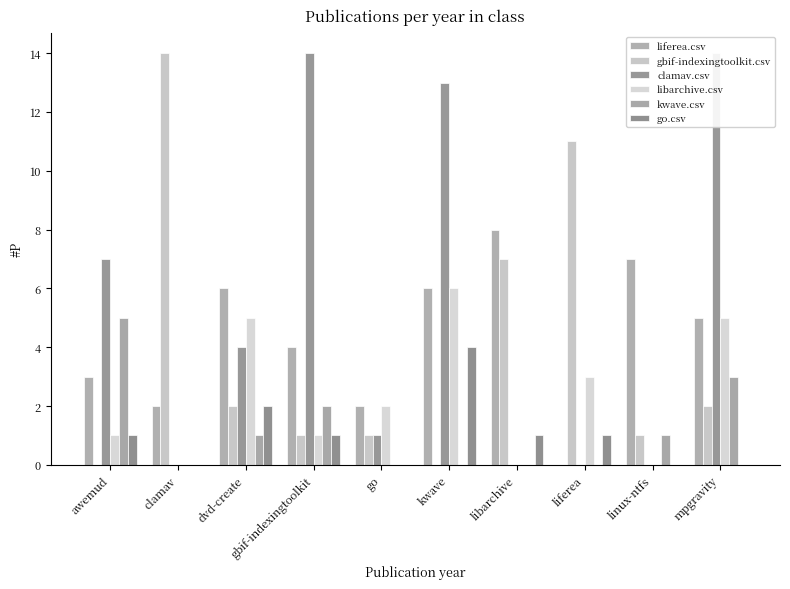

What is the label of the 10th bar from the left?

mpgravity